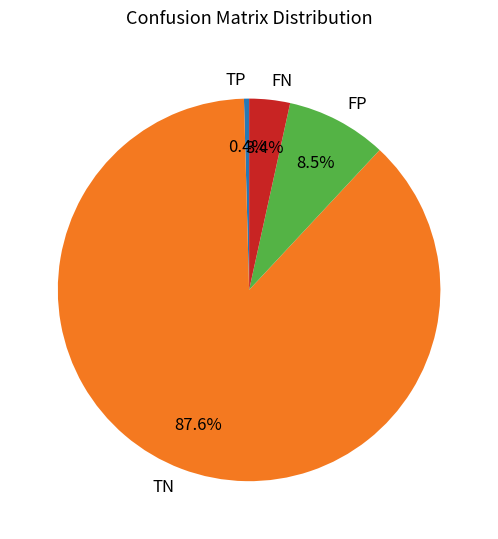

How much of the chart is everything except FP?

91.5%